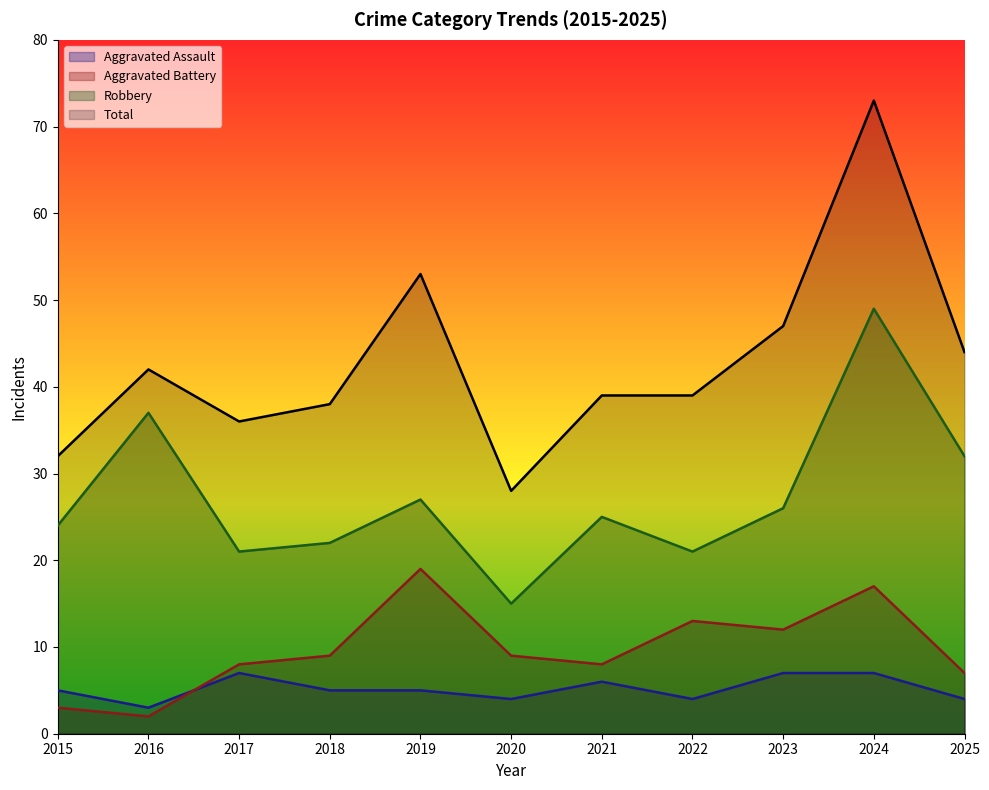

True or false: Robbery has a value of 21 at 2017.

True